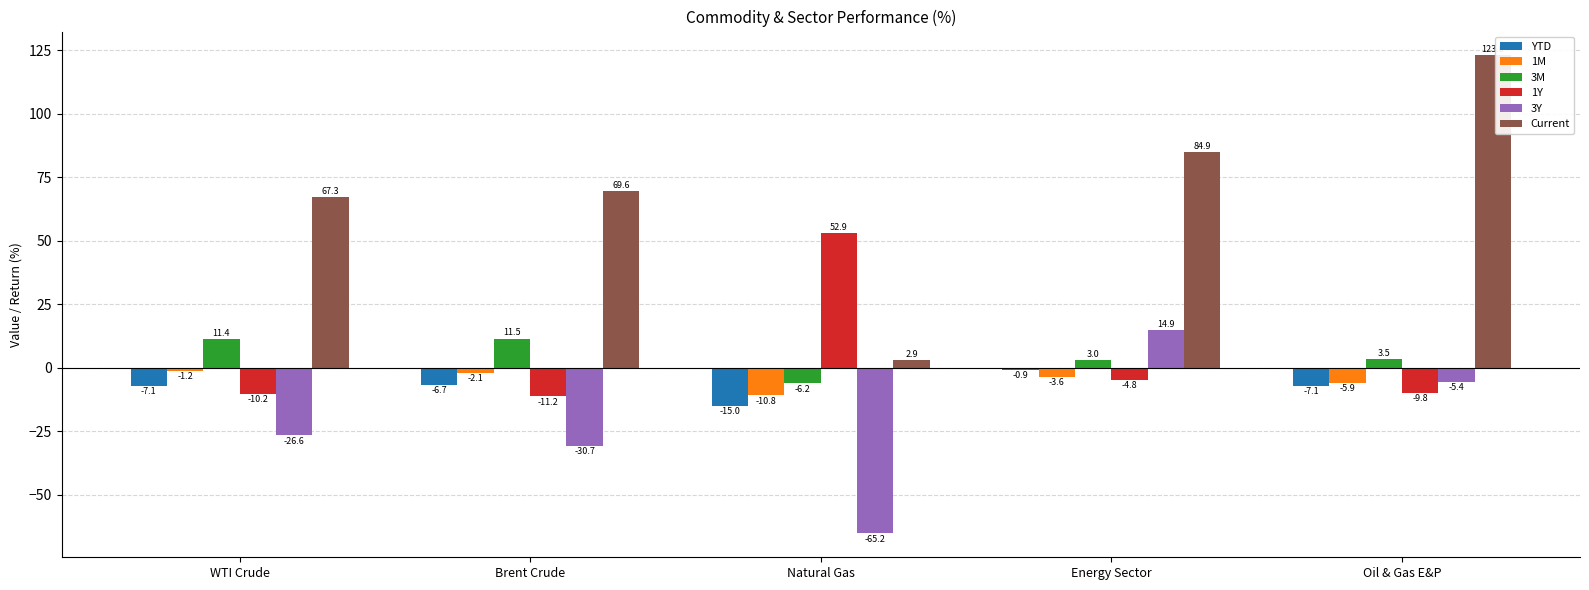

List the labels in order of 3Y value, smallest first.

Natural Gas, Brent Crude, WTI Crude, Oil & Gas E&P, Energy Sector